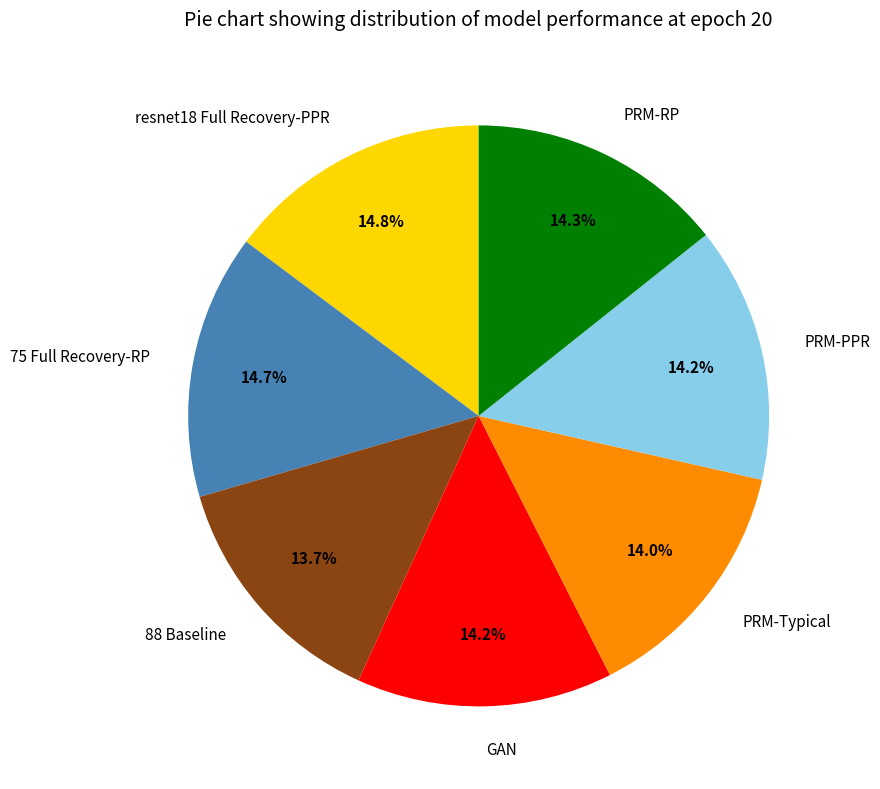

True or false: 88 Baseline accounts for 14% of the total.

True